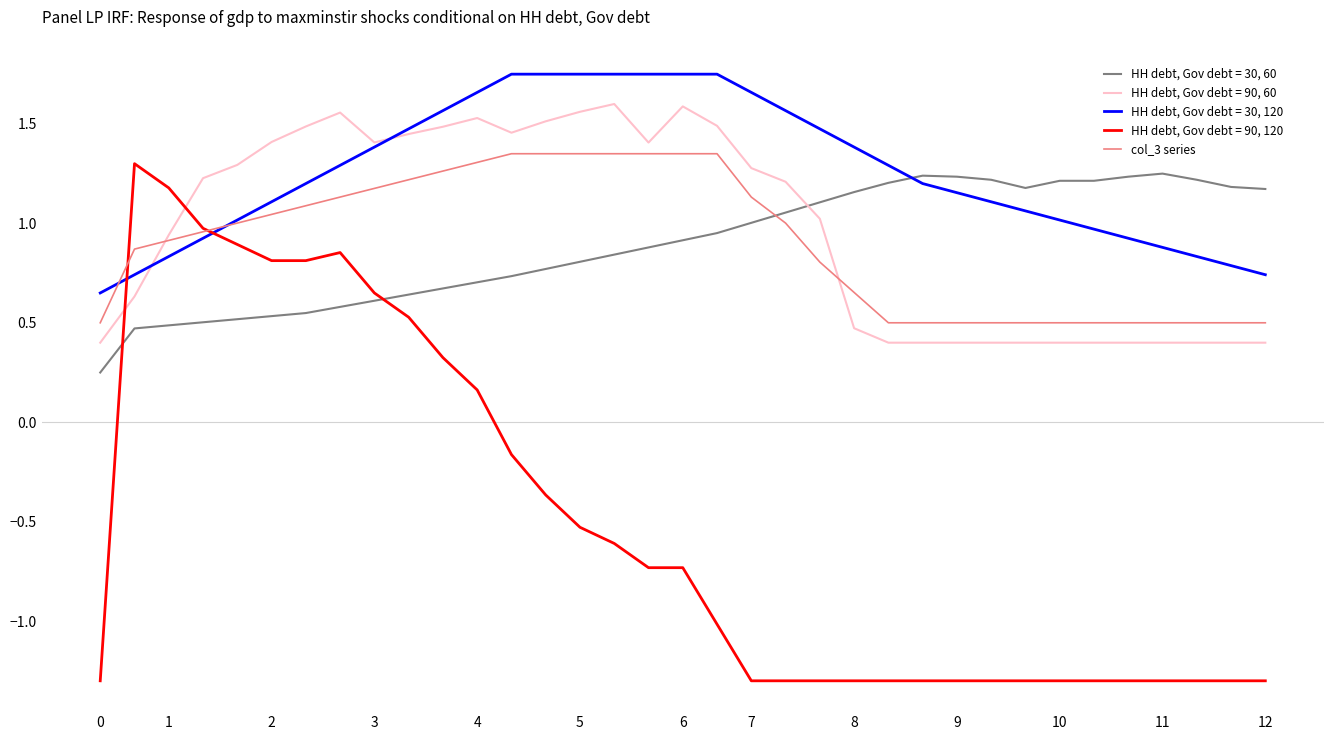

What is the smallest value displayed?

-1.3